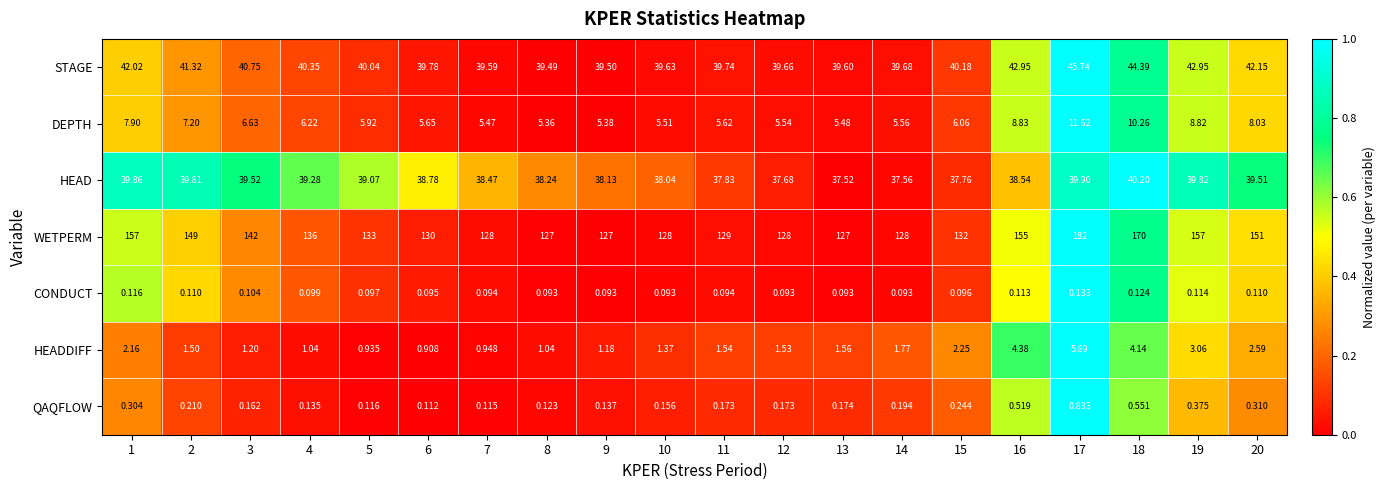

Between 2 and 12, which series saw the biggest shift?

WETPERM